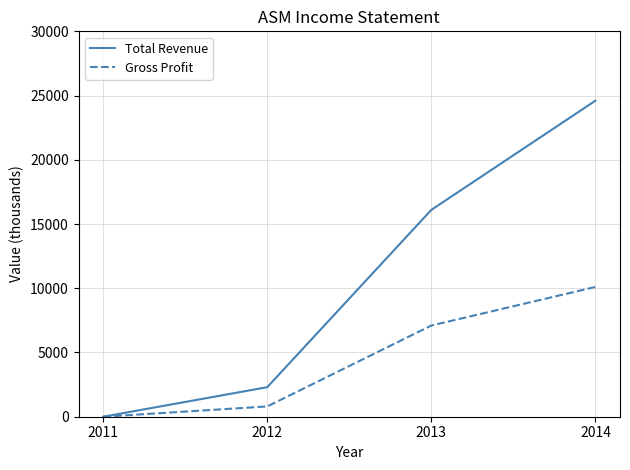

Is it true that Total Revenue equals 24600 at 2014?

True